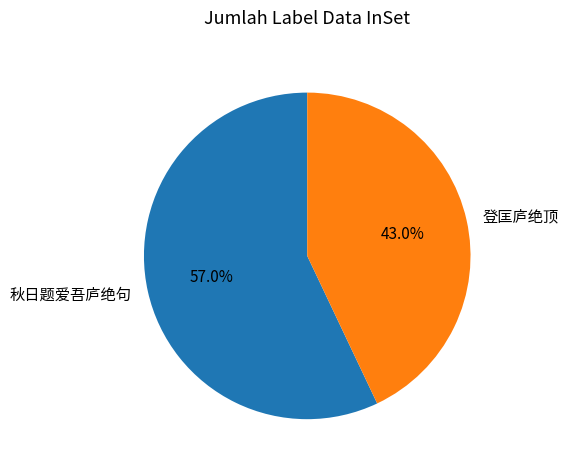

How many segments does this pie chart have?

2